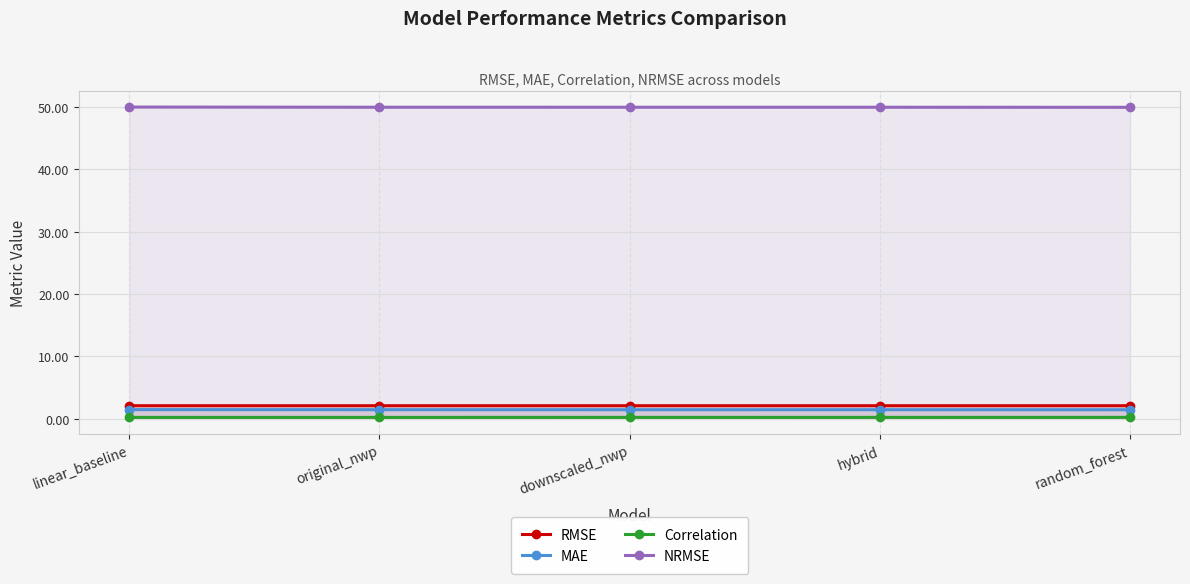

How many lines are shown in the chart?

4